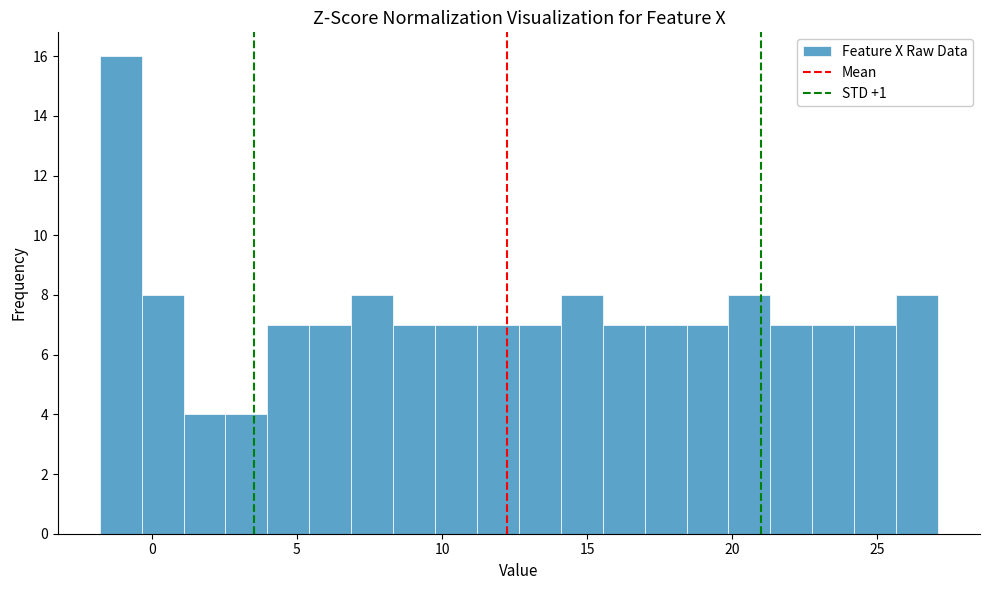

Read against the x-axis, roughly where is the centre of the tallest bar?

-1.0